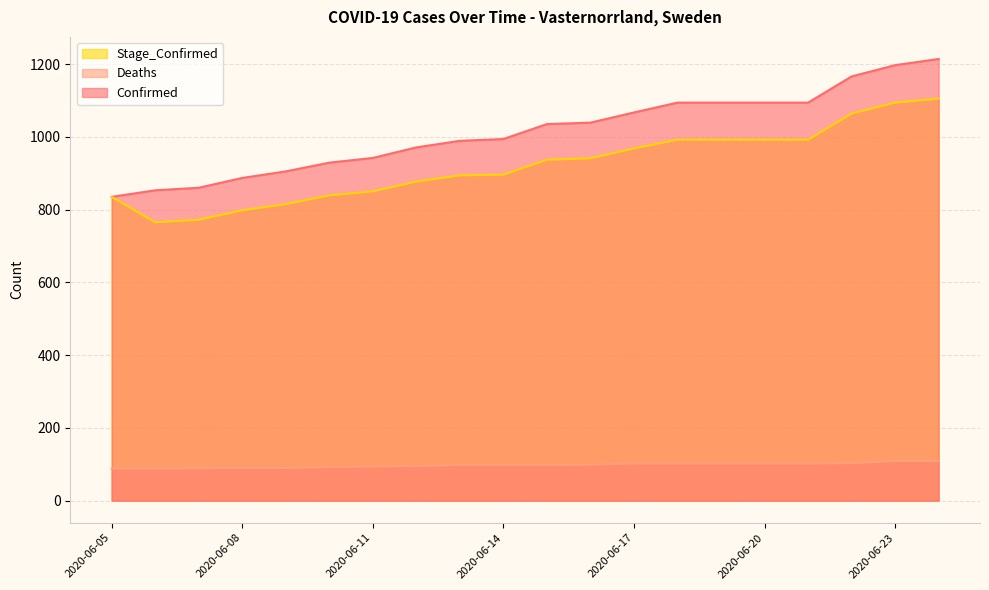

What is the difference between the Deaths values at 2020-06-16 and 2020-06-07?

10